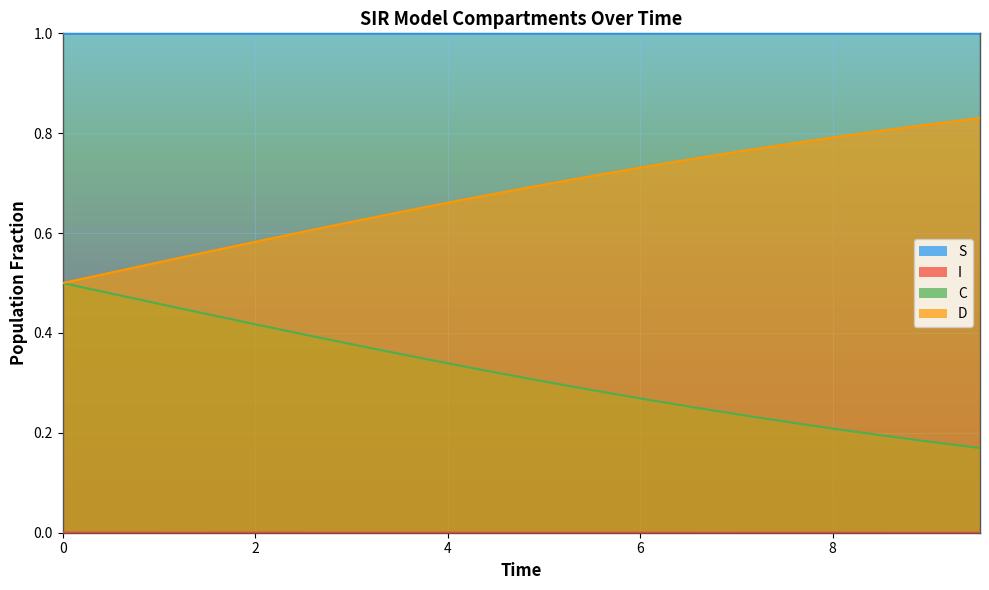

Rank the series by their average value, from lowest to highest.

I, C, D, S